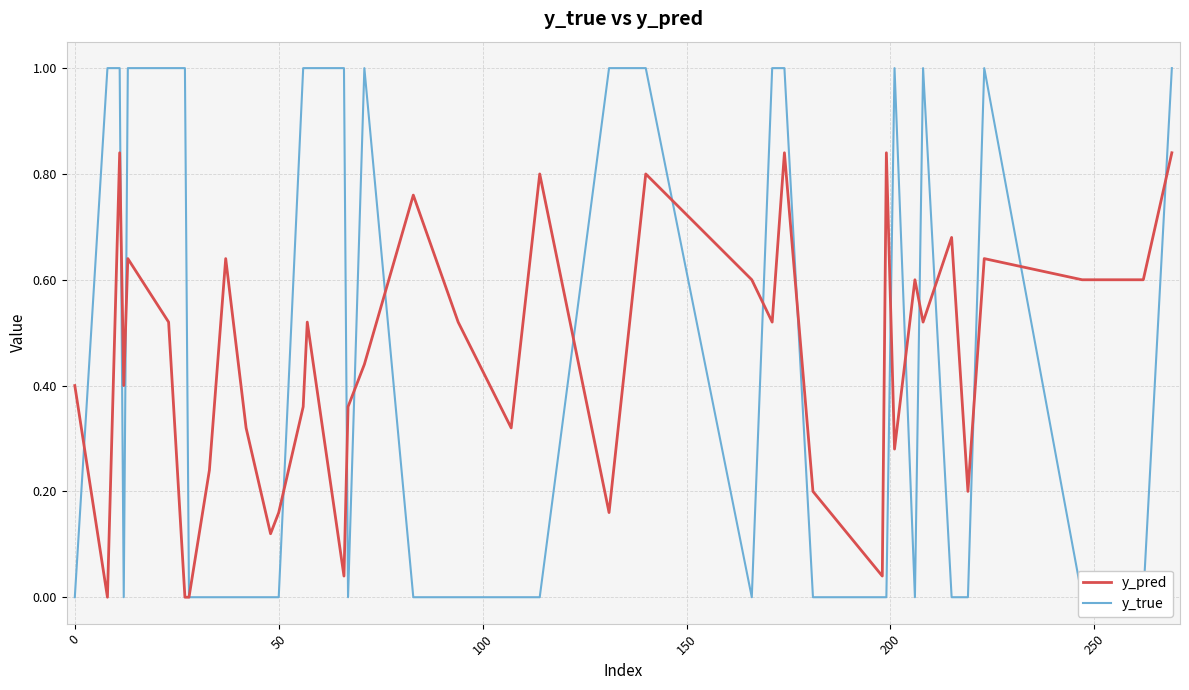

Which series has the largest total across all categories?

y_true